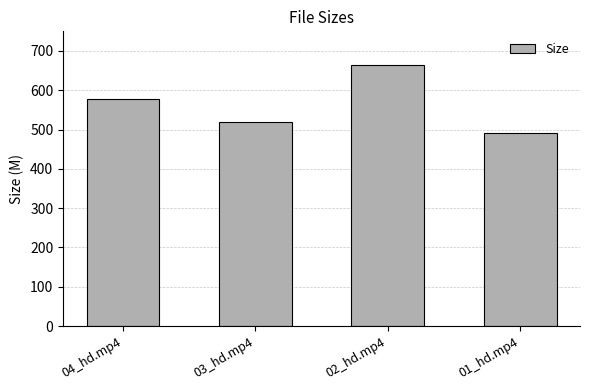

What position from the left is 01_hd.mp4?

4